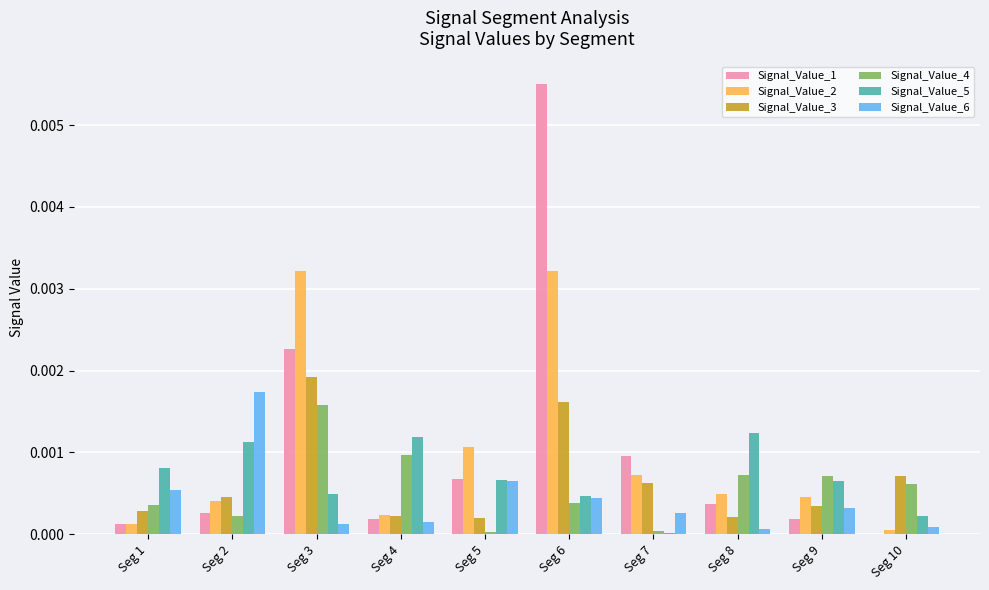

Which series has the largest total across all categories?

Signal_Value_1